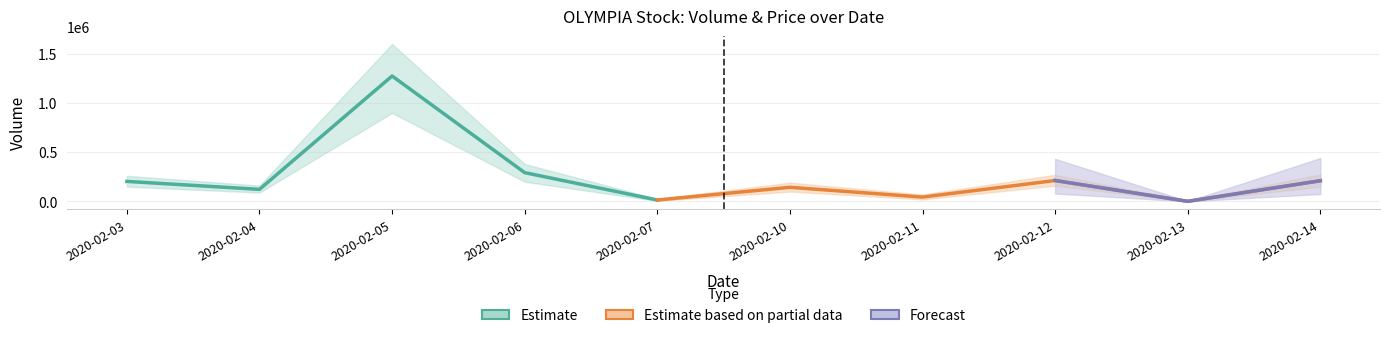

The value of close at 2020-02-13 is 0.1. True or false?

True